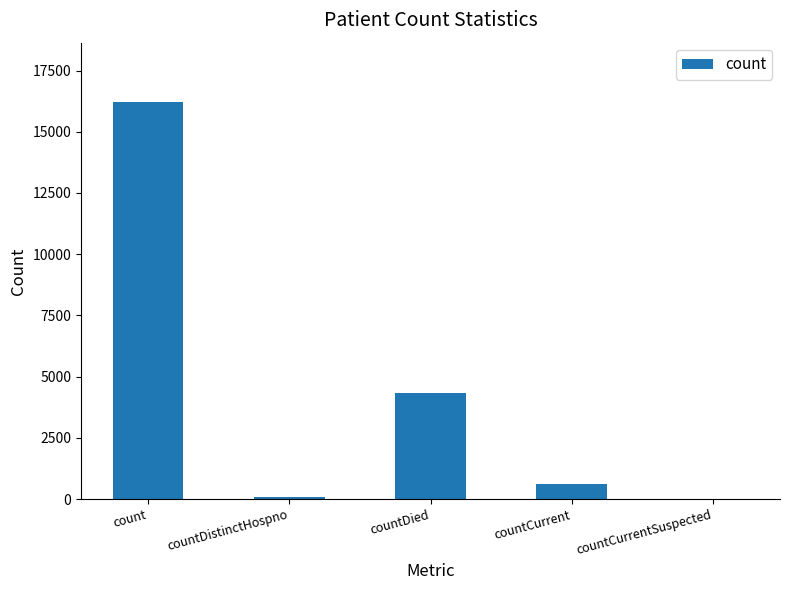

What is the sum of all values?

21245